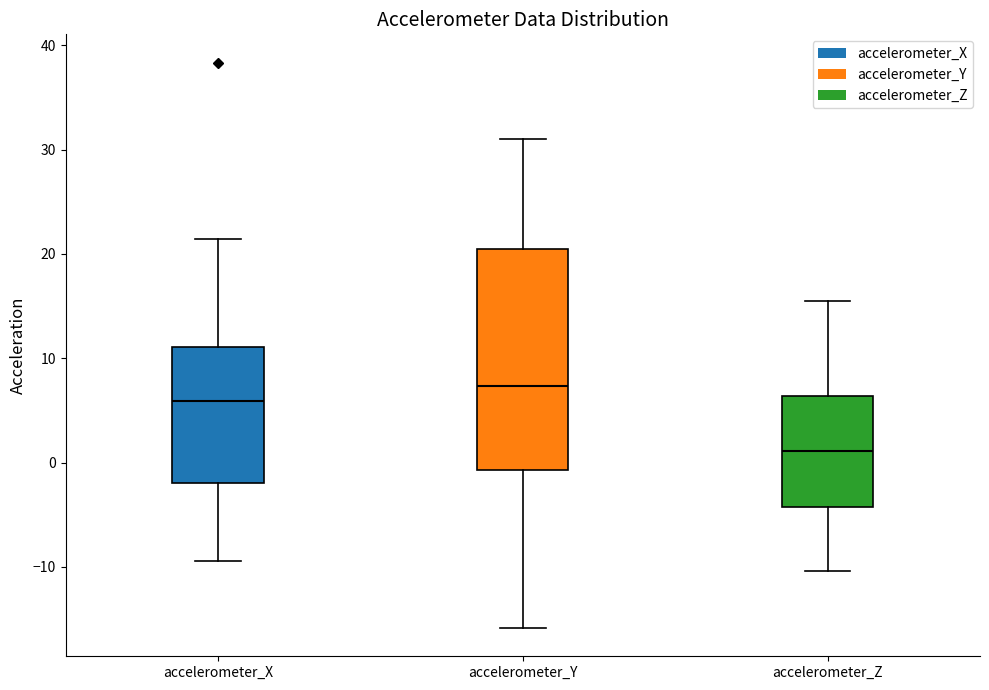

Comparing the boxes themselves (not the whiskers), which one is the tallest?

accelerometer_Y